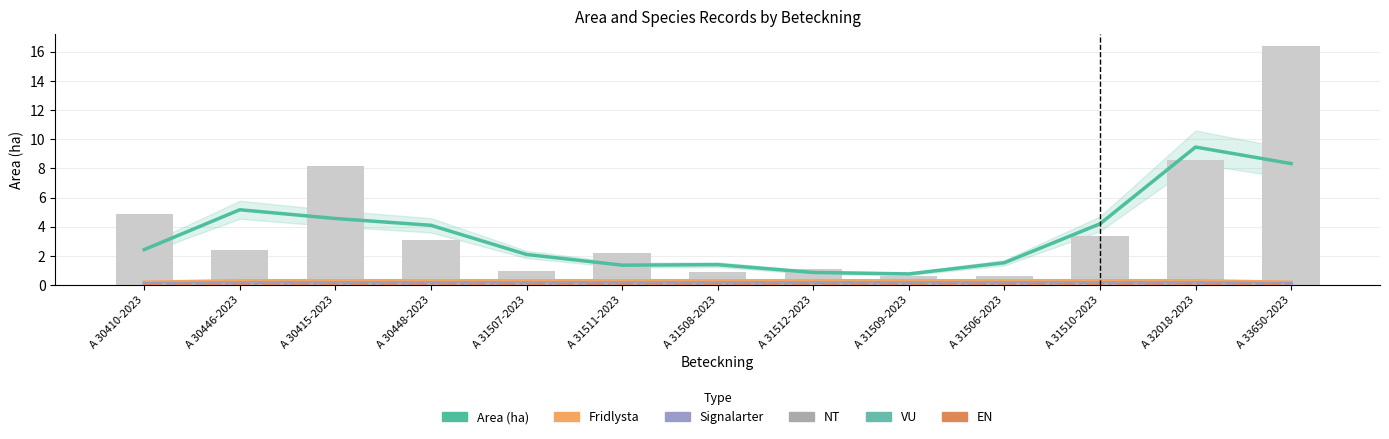

What is the label of the 13th bar from the right?

A 30410-2023